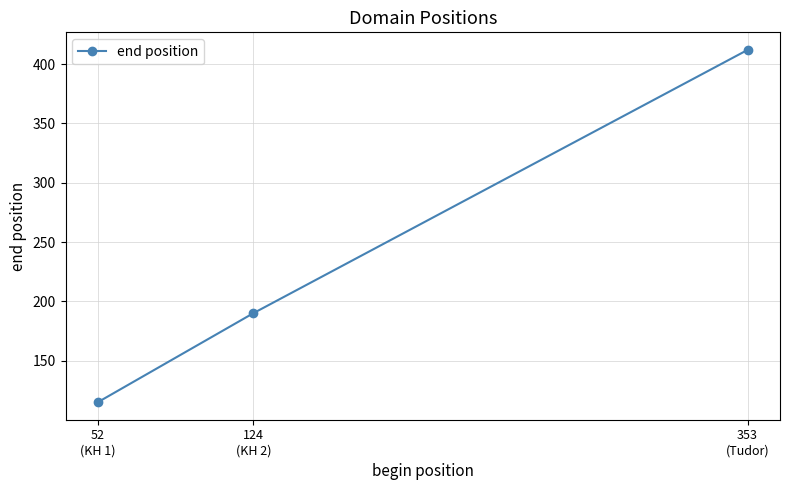

Which category has the lowest value across all series?

52
(KH 1)